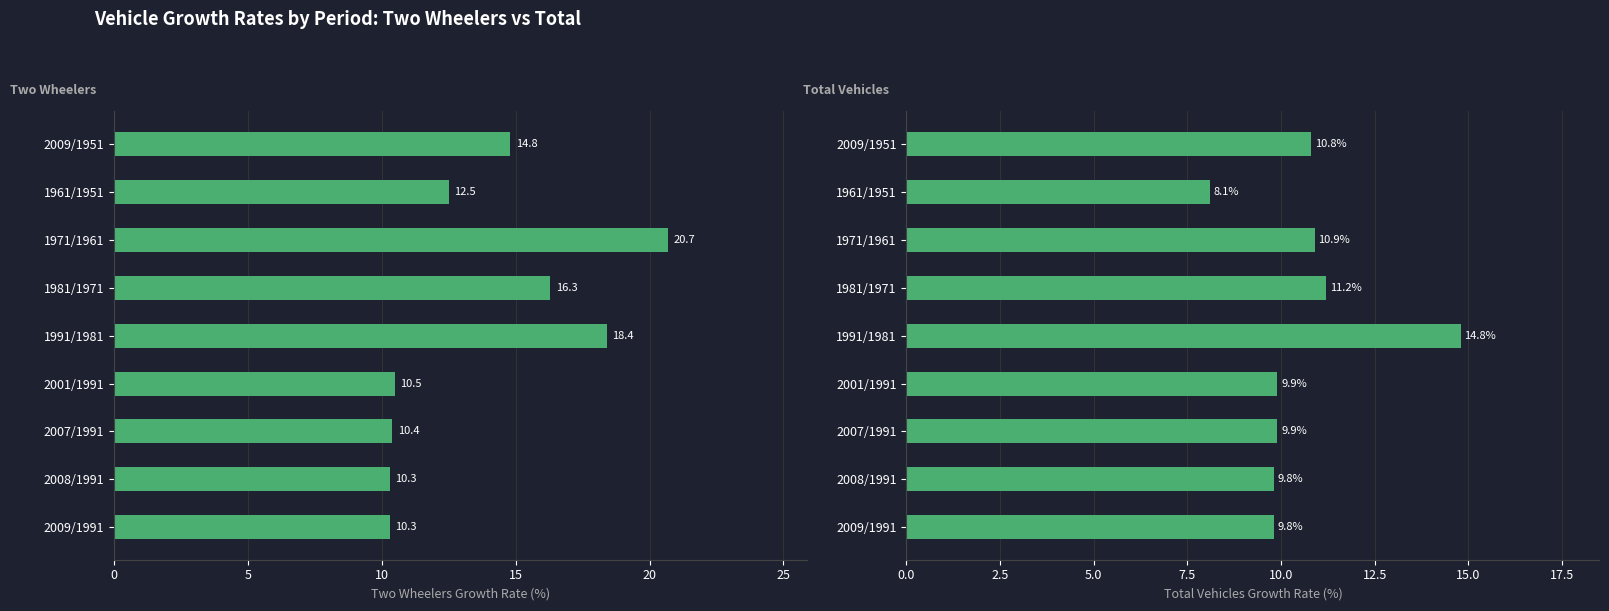

How many bars are there in each group?

2